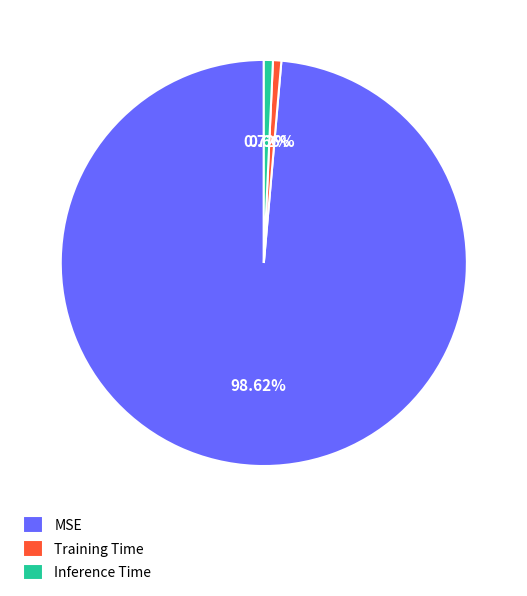

What percentage is the Inference Time slice, to the nearest percent?

1%